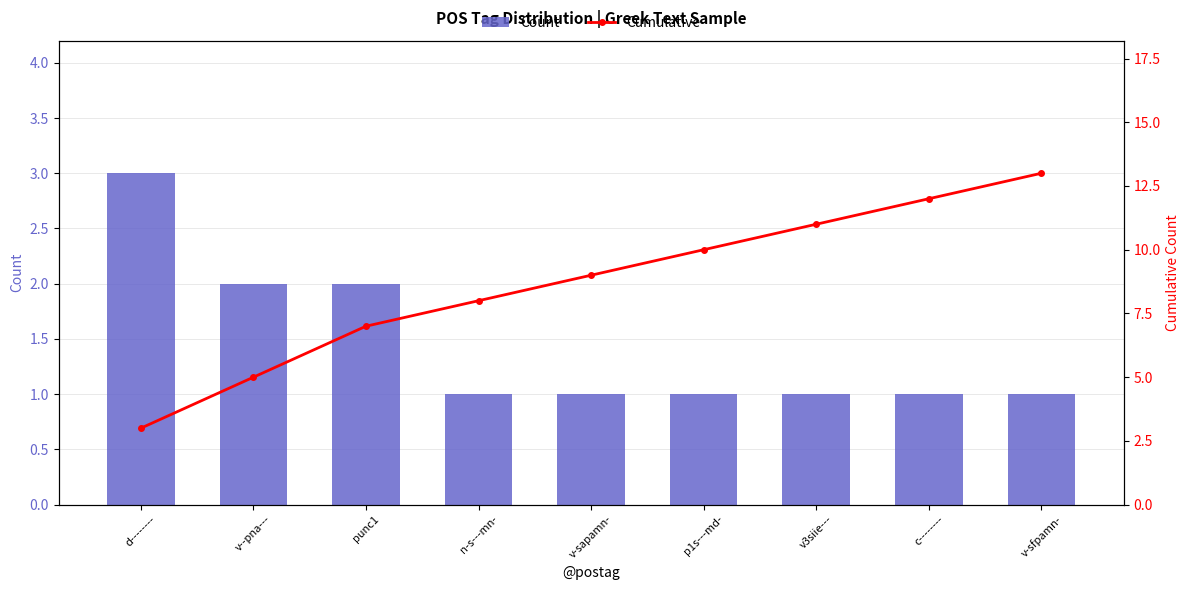

True or false: Count has a value of 2 at v--pna---.

True